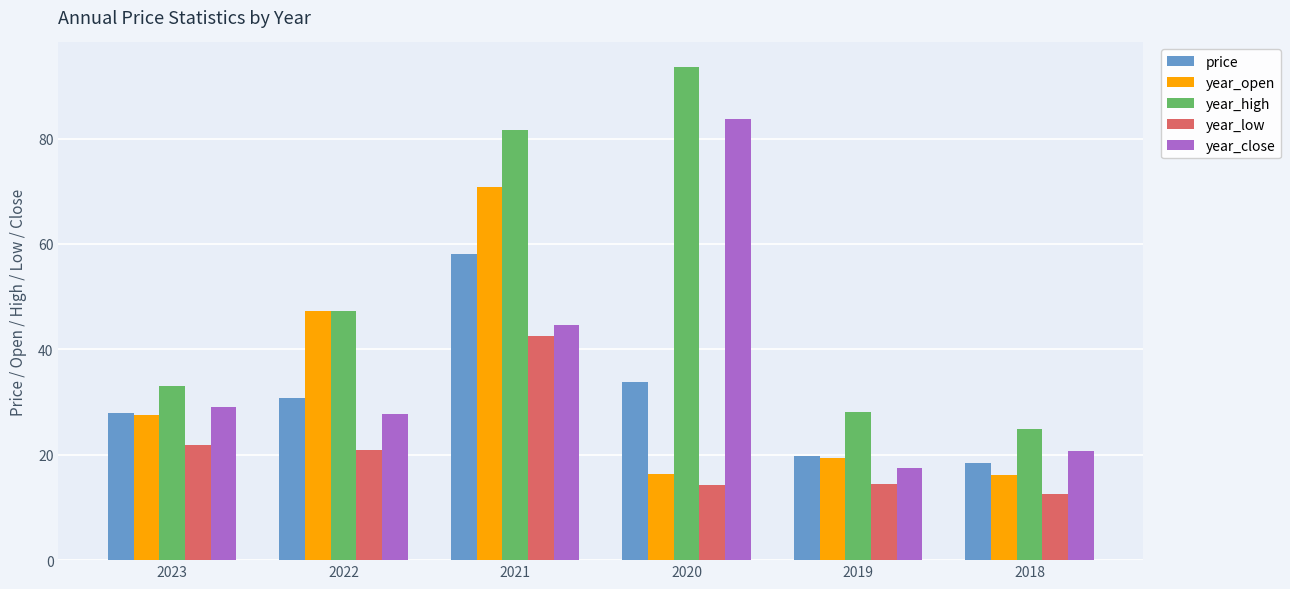

At 2020, list the series in order from largest to smallest.

year_high, year_close, price, year_open, year_low